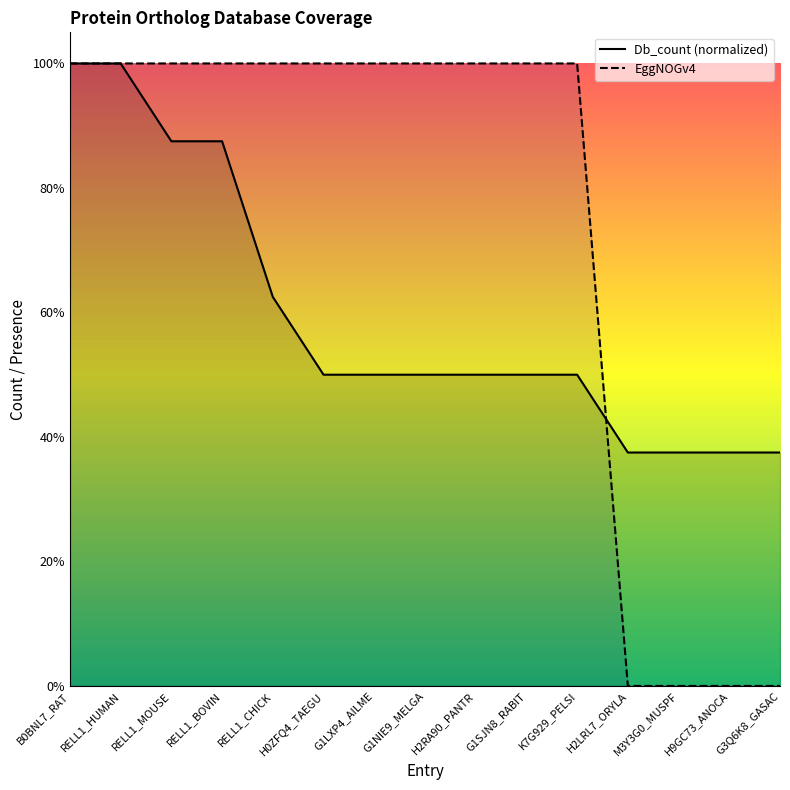

Which series has the largest total across all categories?

EggNOGv4